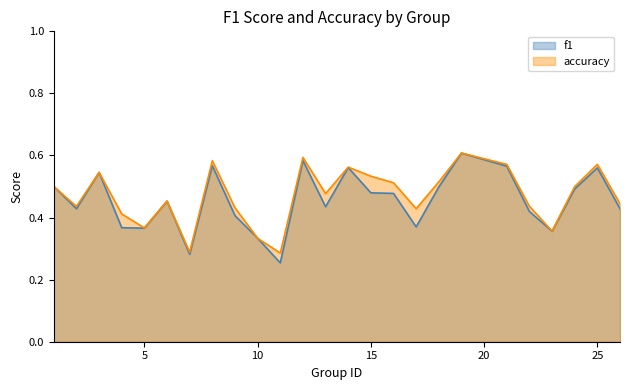

What is the smallest value displayed?

0.3